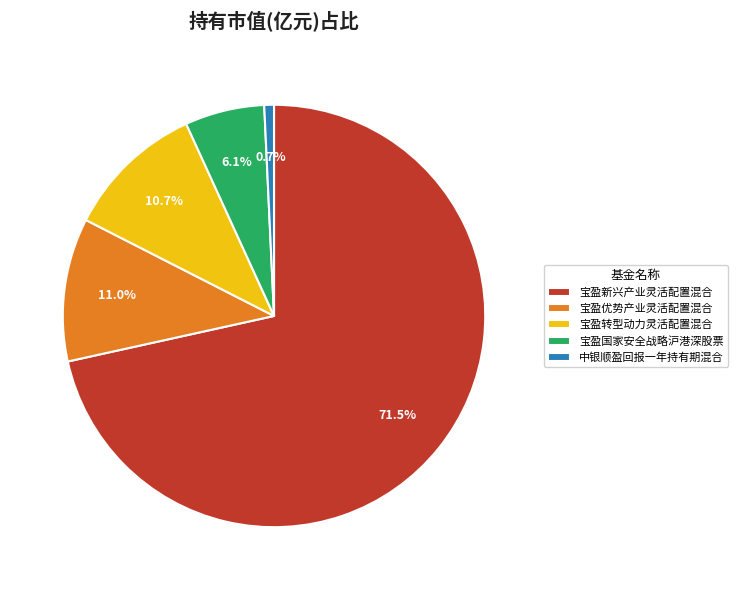

Do 中银顺盈回报一年持有期混合 and 宝盈新兴产业灵活配置混合 together represent more than half of the pie?

Yes